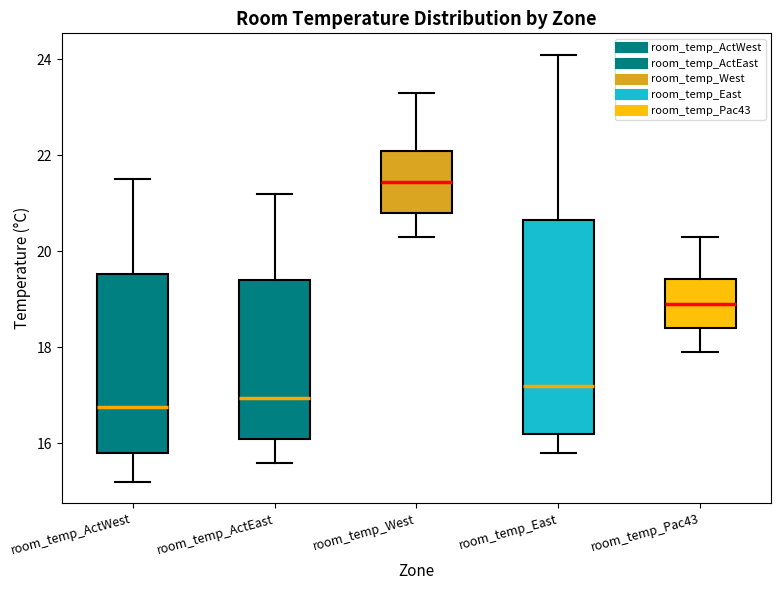

Reading left to right, read every box against the y-axis: the position of its median line, the range the box covers, and the ends of its whiskers. The values are not printed on the chart, so give them approximately, as read against the axis.

room_temp_ActWest: median 16.8, box 15.8 to 19.6, whiskers 15.2 to 21.6
room_temp_ActEast: median 17.0, box 16.2 to 19.4, whiskers 15.6 to 21.2
room_temp_West: median 21.4, box 20.8 to 22.2, whiskers 20.4 to 23.4
room_temp_East: median 17.2, box 16.2 to 20.6, whiskers 15.8 to 24.2
room_temp_Pac43: median 19.0, box 18.4 to 19.4, whiskers 18.0 to 20.4